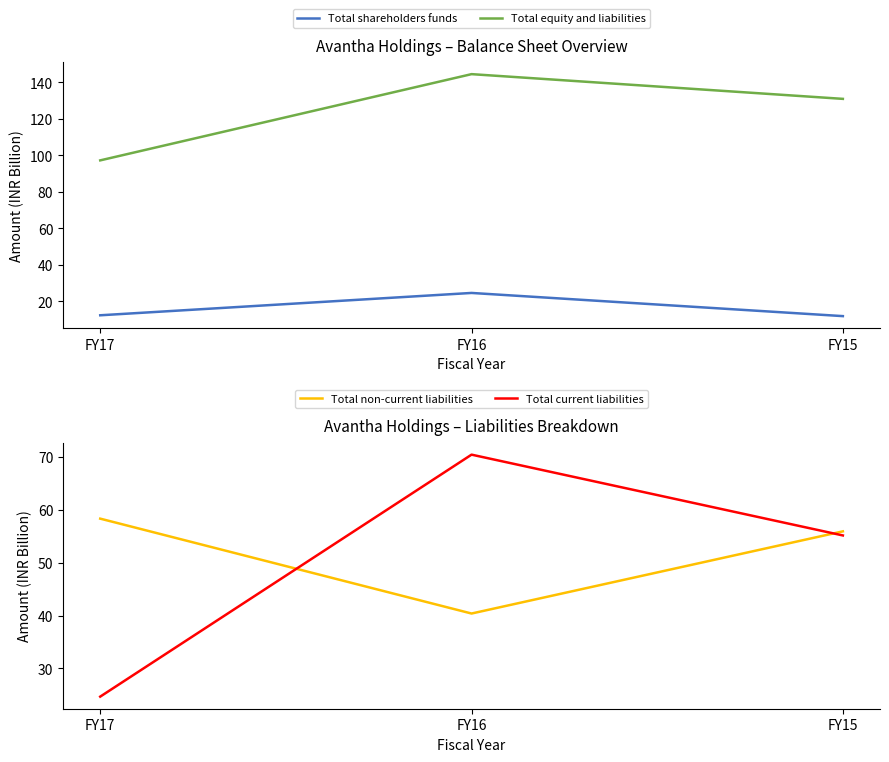

Reading left to right, extract all data points from this chart.

Total shareholders funds: FY17=12.4	FY16=24.6	FY15=11.9
Total equity and liabilities: FY17=97.2	FY16=144.4	FY15=130.9
Total non-current liabilities: FY17=58.3	FY16=40.4	FY15=55.9
Total current liabilities: FY17=24.7	FY16=70.4	FY15=55.2